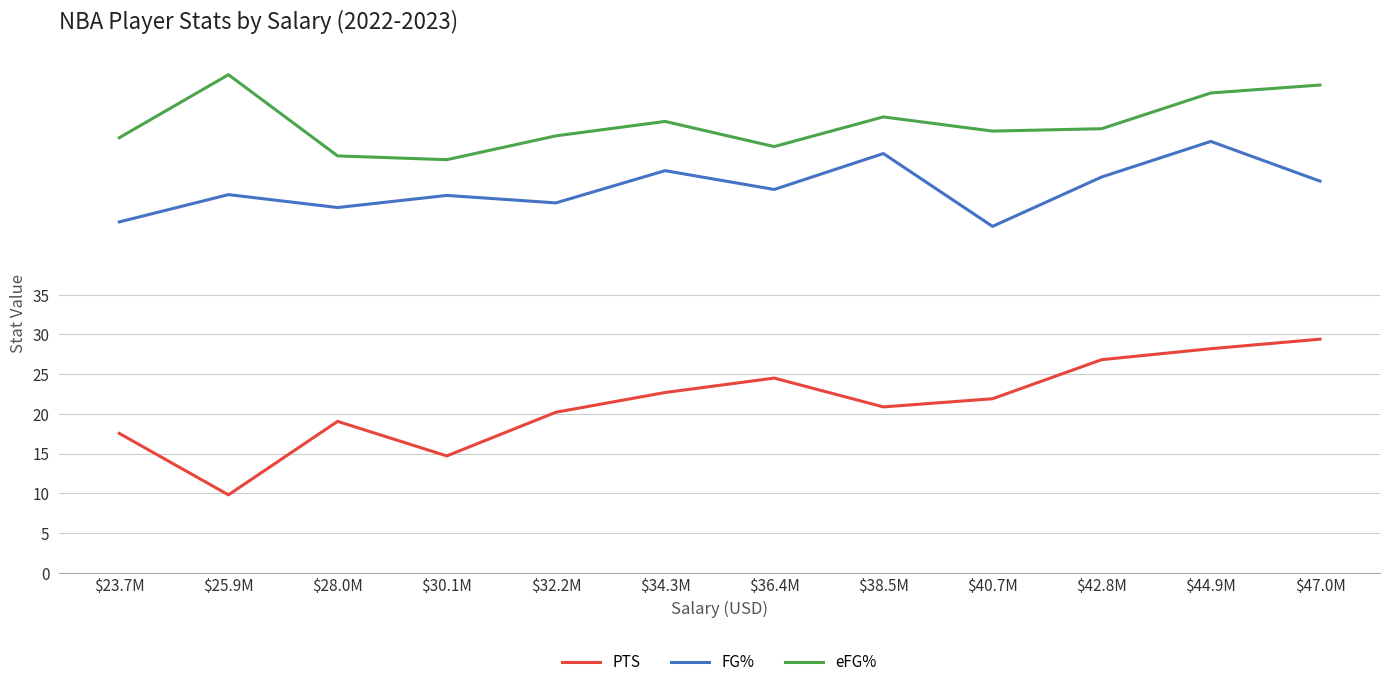

What is the lowest value of the FG% series?

43.6